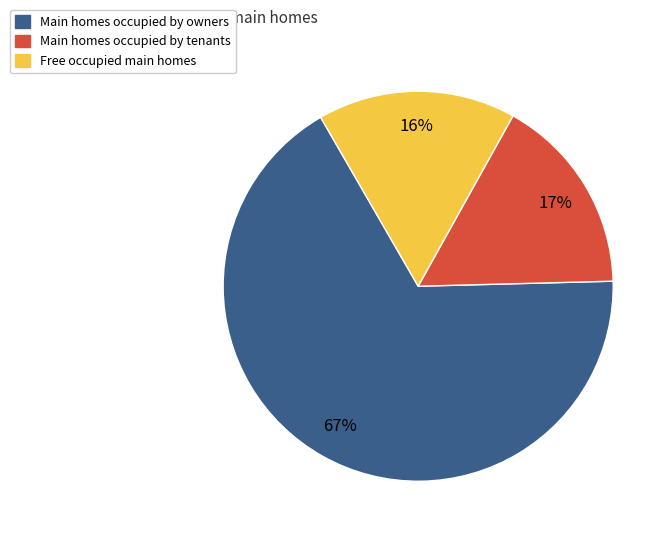

Does Main homes occupied by tenants represent more than half of the total?

No